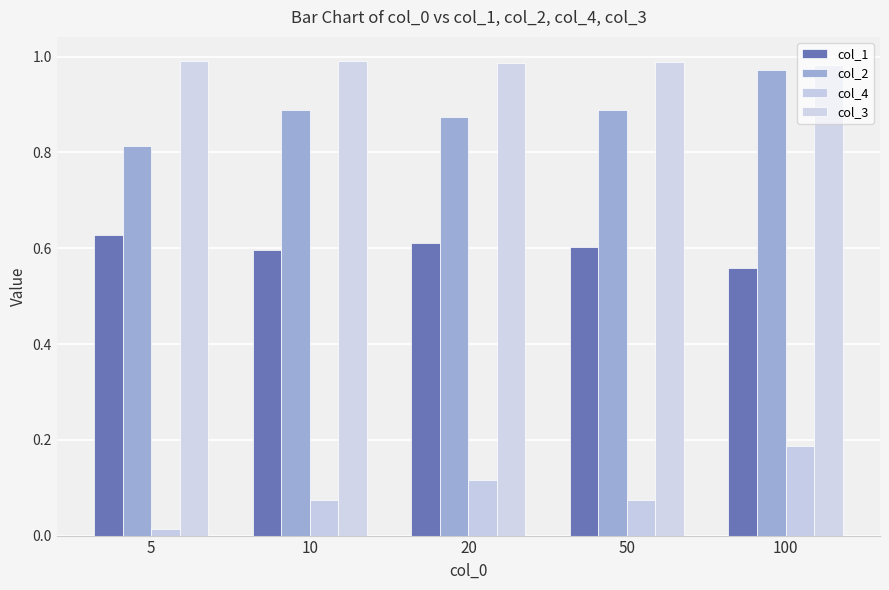

Reading left to right, extract all data points from this chart.

col_1: 0.6	0.6	0.6	0.6	0.6
col_2: 0.8	0.9	0.9	0.9	1.0
col_4: 0.0	0.1	0.1	0.1	0.2
col_3: 1.0	1.0	1.0	1.0	1.0